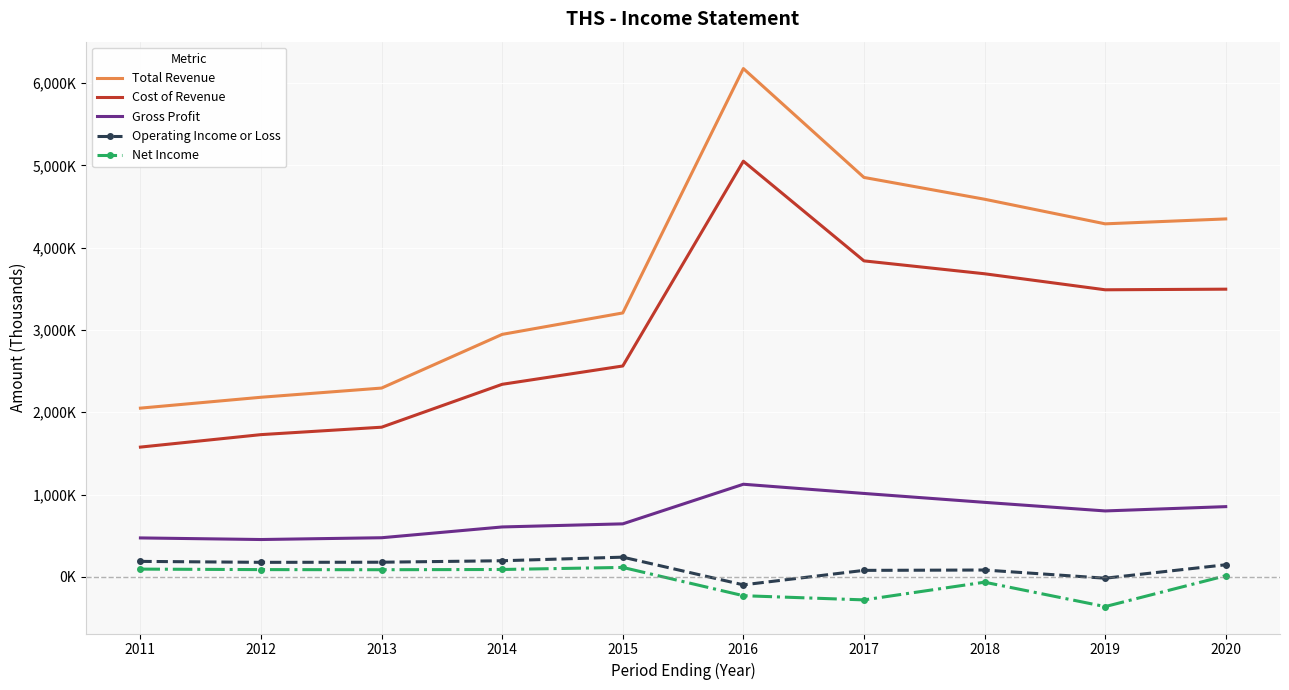

The Gross Profit series shows 1013600 at 2017. True or false?

True